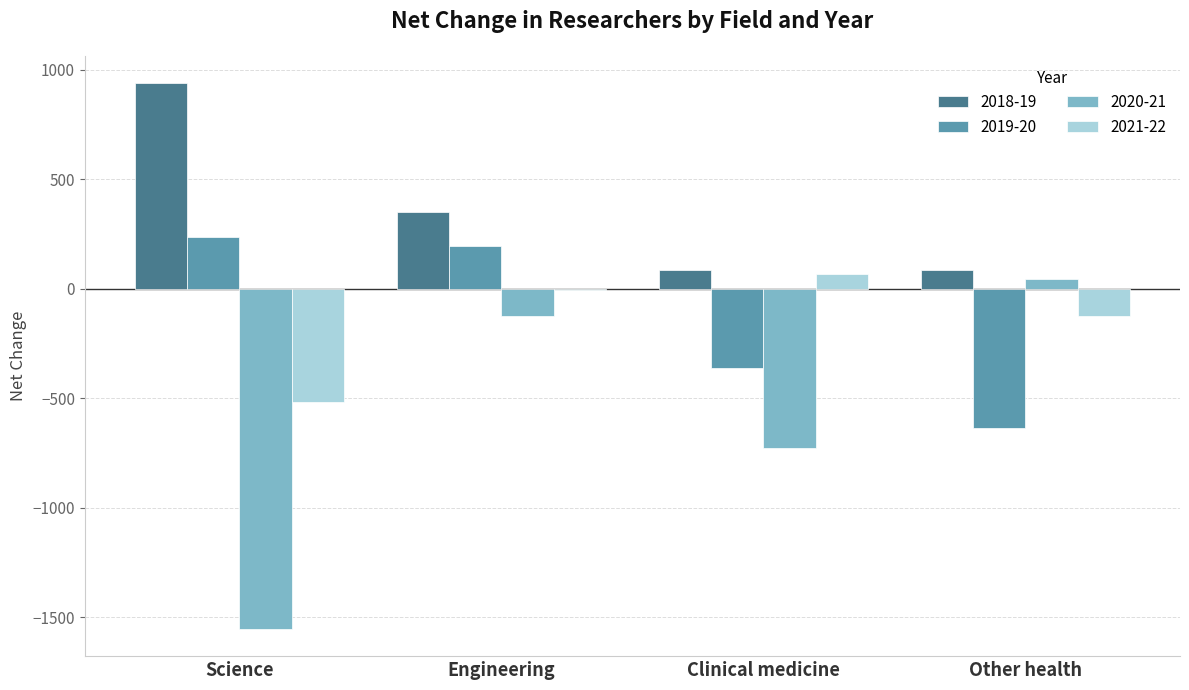

The value of 2019-20 at Clinical medicine is -363. True or false?

True